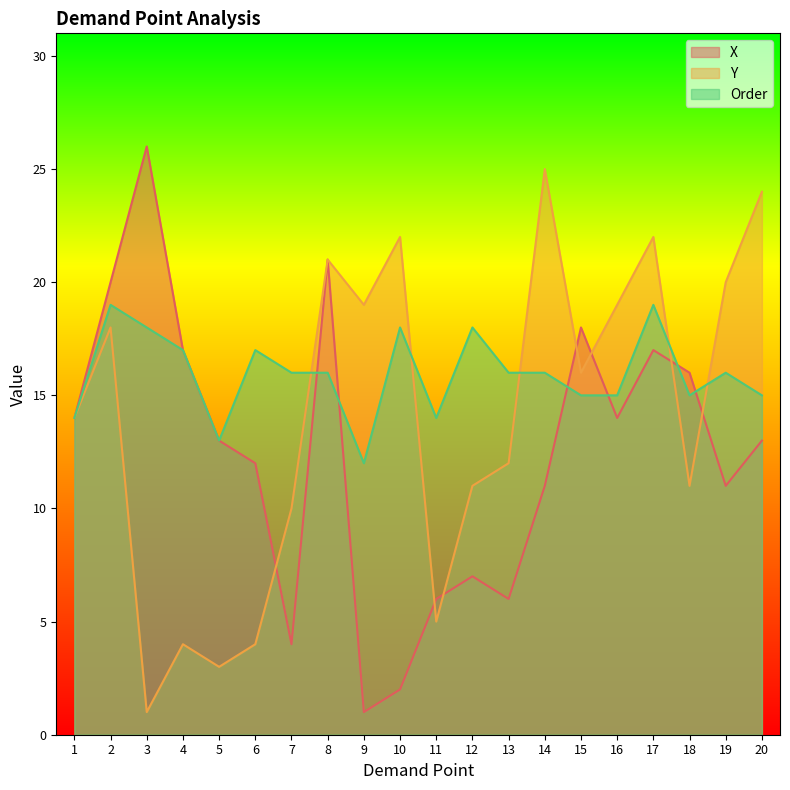

At 13, list the series in order from smallest to largest.

X, Y, Order